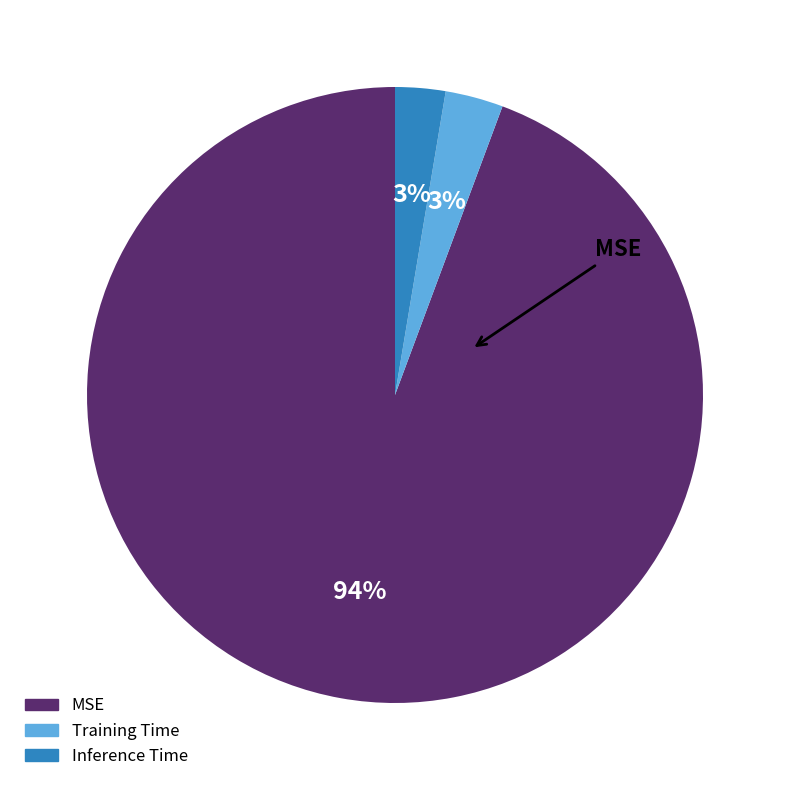

To the nearest percent, what is the average slice percentage?

33%